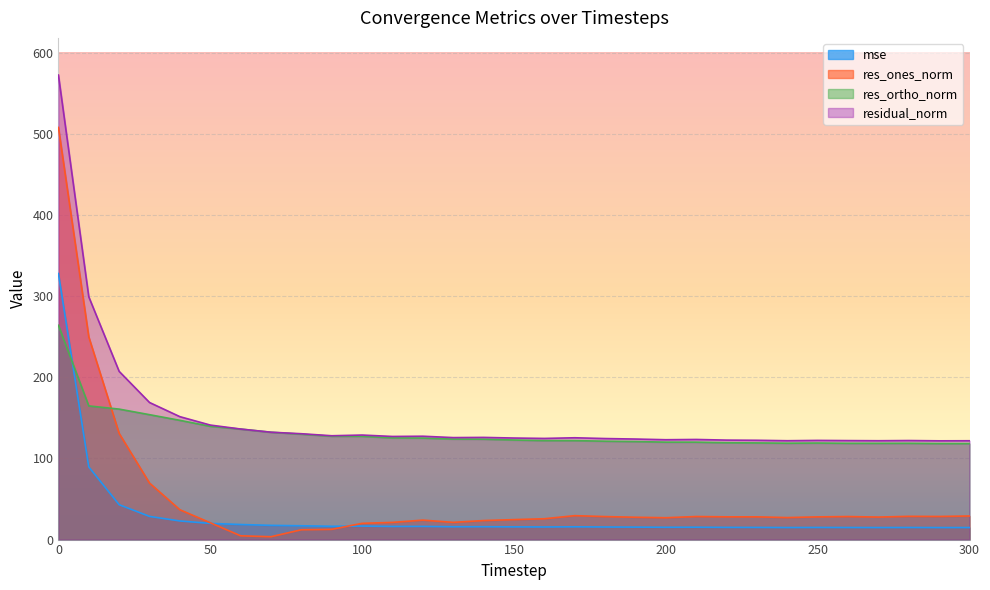

List the labels in order of residual_norm value, largest first.

0, 10, 20, 30, 40, 50, 60, 70, 80, 100, 90, 120, 110, 140, 130, 170, 150, 160, 180, 190, 210, 200, 220, 230, 250, 280, 260, 240, 270, 300, 290